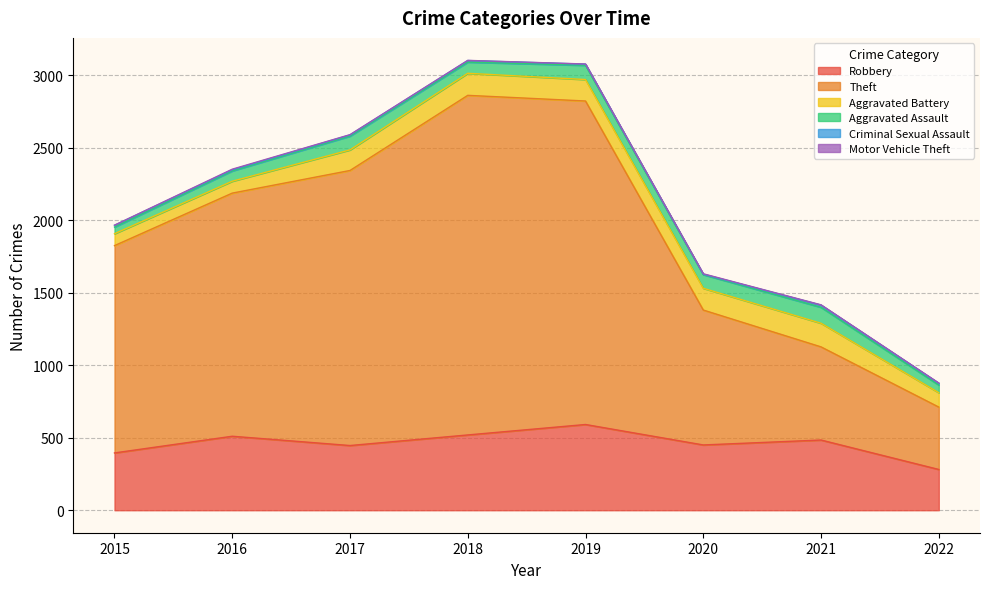

In Motor Vehicle Theft, how many points are higher than both neighbors (excluding endpoints)?

2